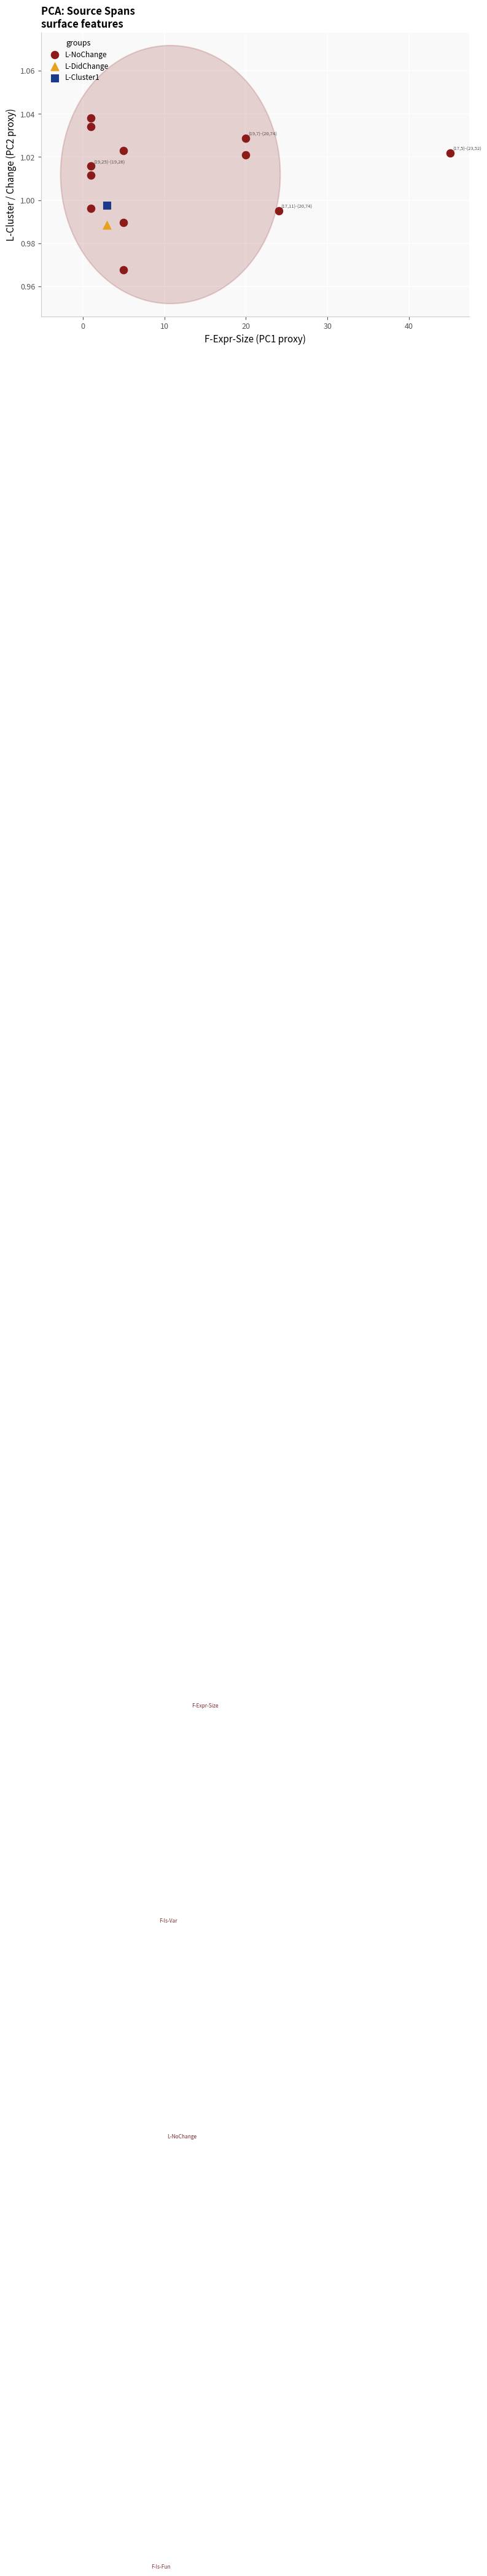

What are all the series names shown in the legend?

L-NoChange, L-DidChange, L-Cluster1